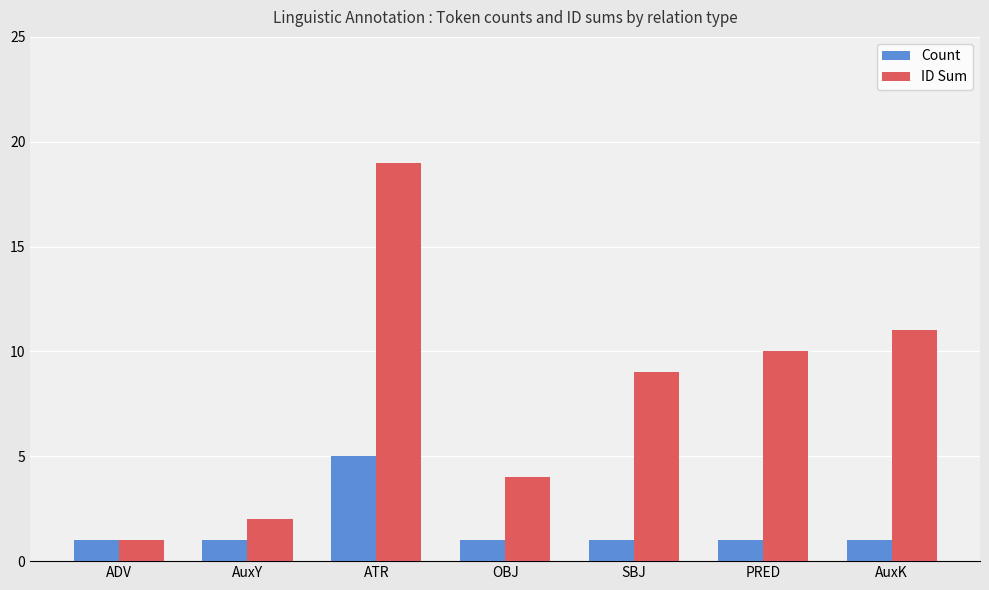

Which category has the highest value in the ID Sum series?

ATR